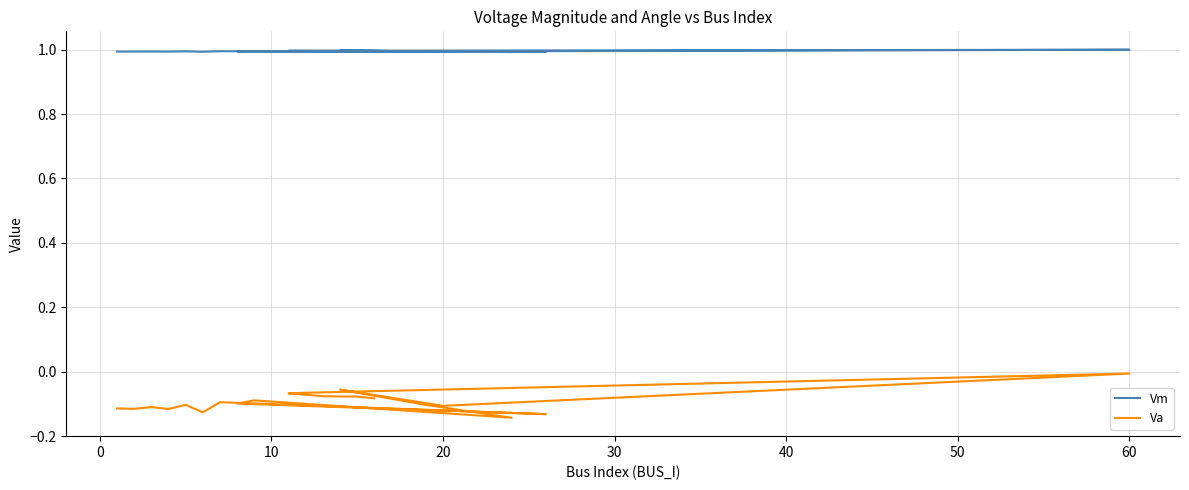

Reading right to left, transcribe all the data shown in this chart.

Vm: 1.0	1.0	1.0	1.0	1.0	1.0	1.0	1.0	1.0	1.0	1.0	1.0	1.0	1.0	1.0	1.0	1.0	1.0	1.0	1.0
Va: -0.1	-0.1	-0.1	-0.1	-0.1	-0.0	-0.1	-0.1	-0.1	-0.1	-0.1	-0.1	-0.1	-0.1	-0.1	-0.1	-0.1	-0.1	-0.1	-0.1